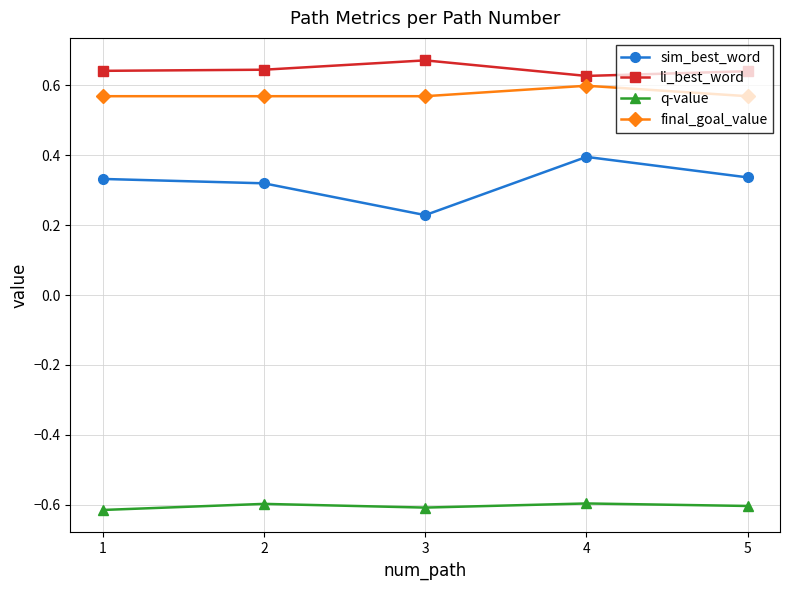

What is the highest value of the sim_best_word series?

0.4